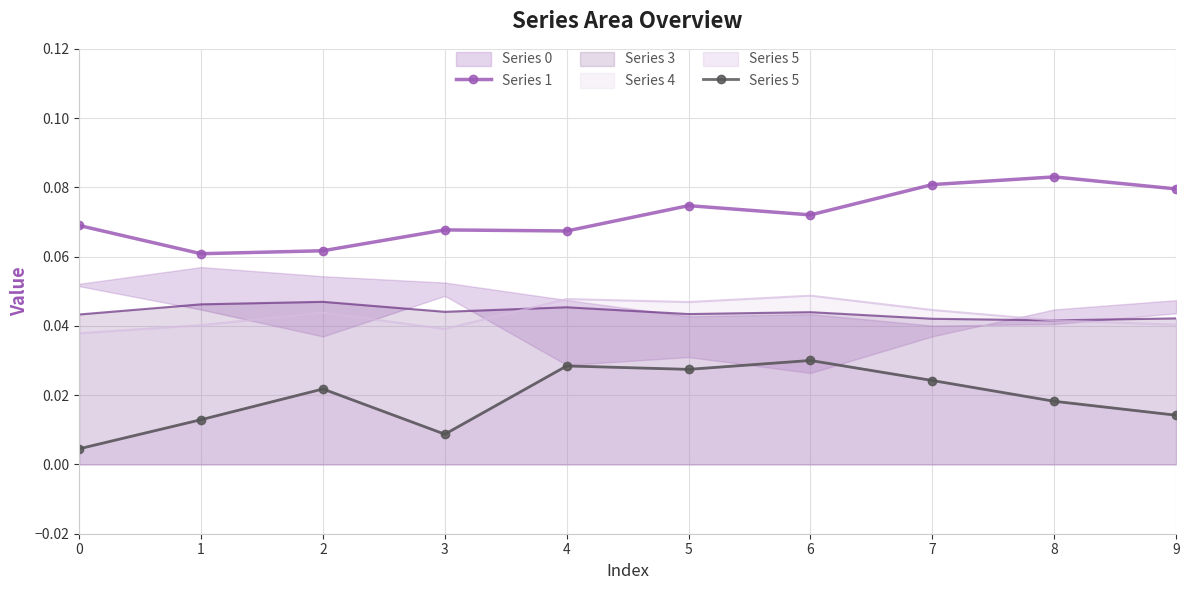

True or false: Series 5 and Series 1 cross at least once.

False